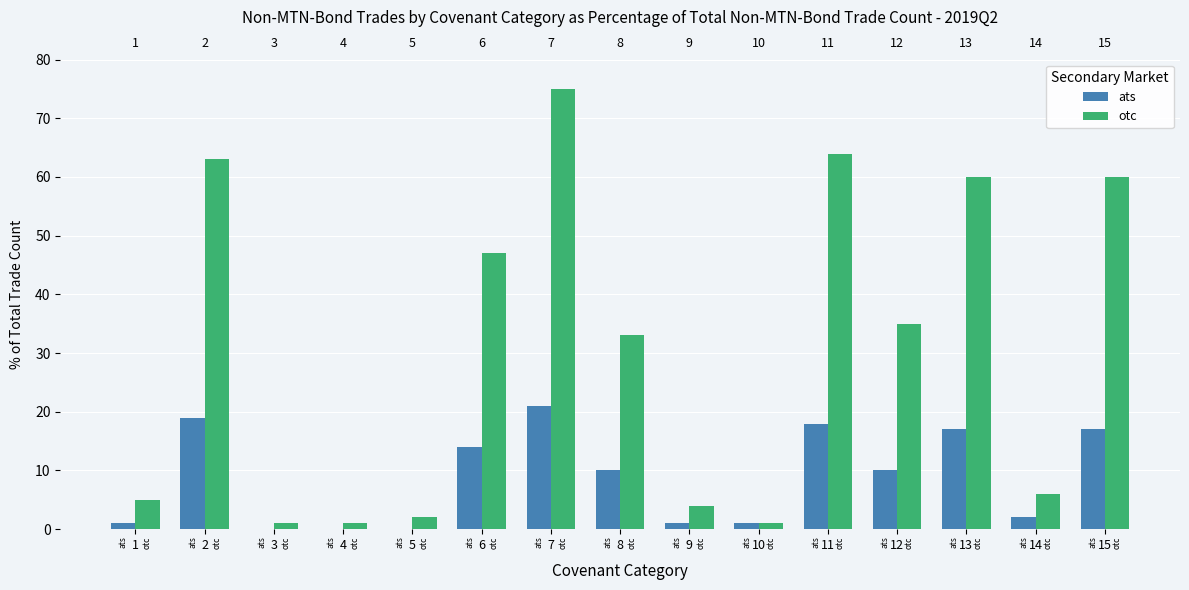

List the series in order of their peak value, lowest first.

ats, otc